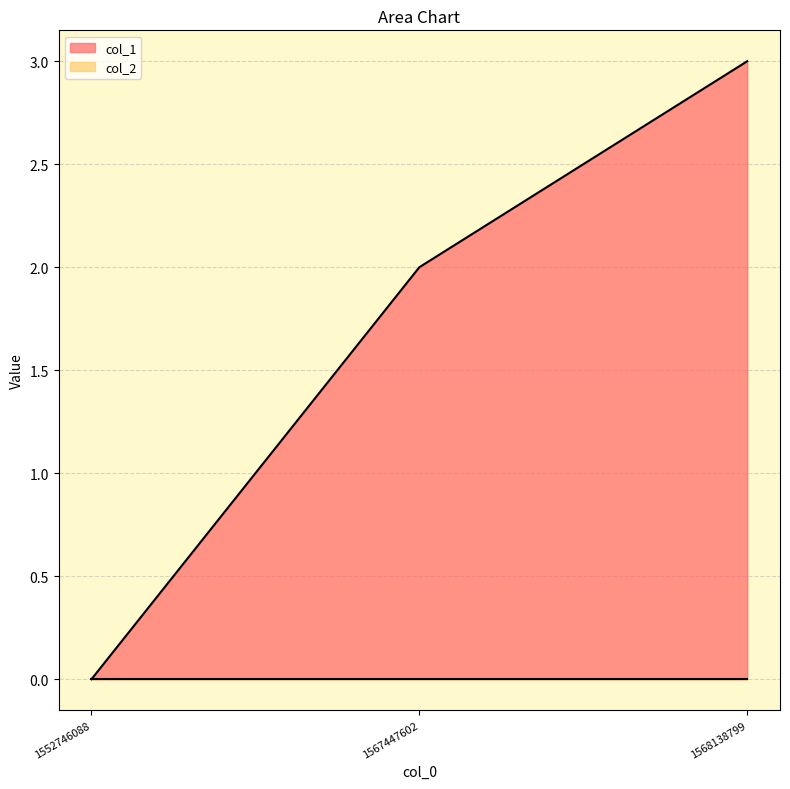

What is the change in value from 1552746088 to 1567447602?

+2